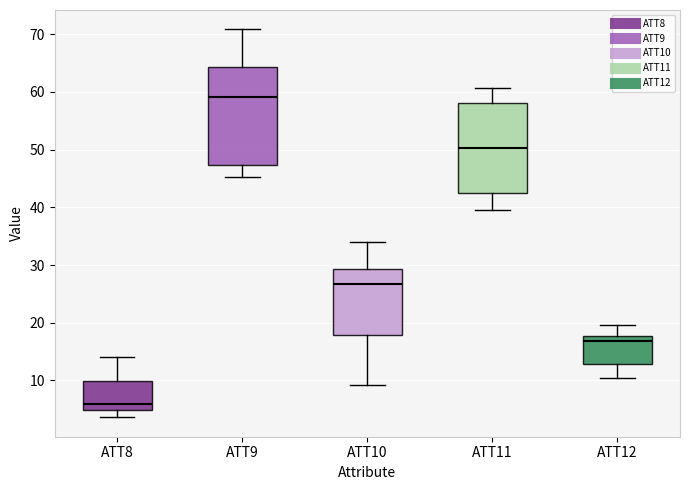

Which box is the tallest, from its lower edge to its upper edge?

ATT9